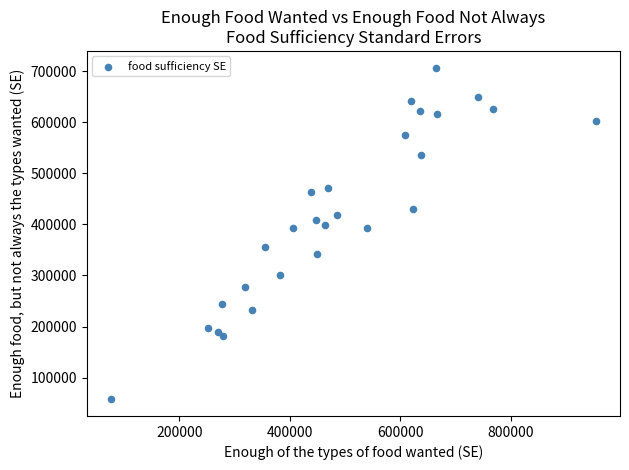

What is the range of Y values (max minus min)?

649330.3